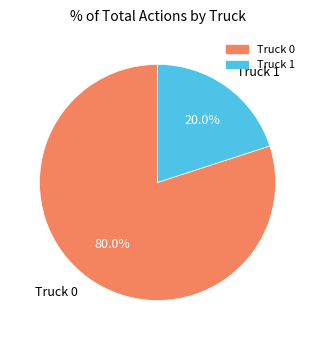

Which category has the biggest portion of the pie?

Truck 0